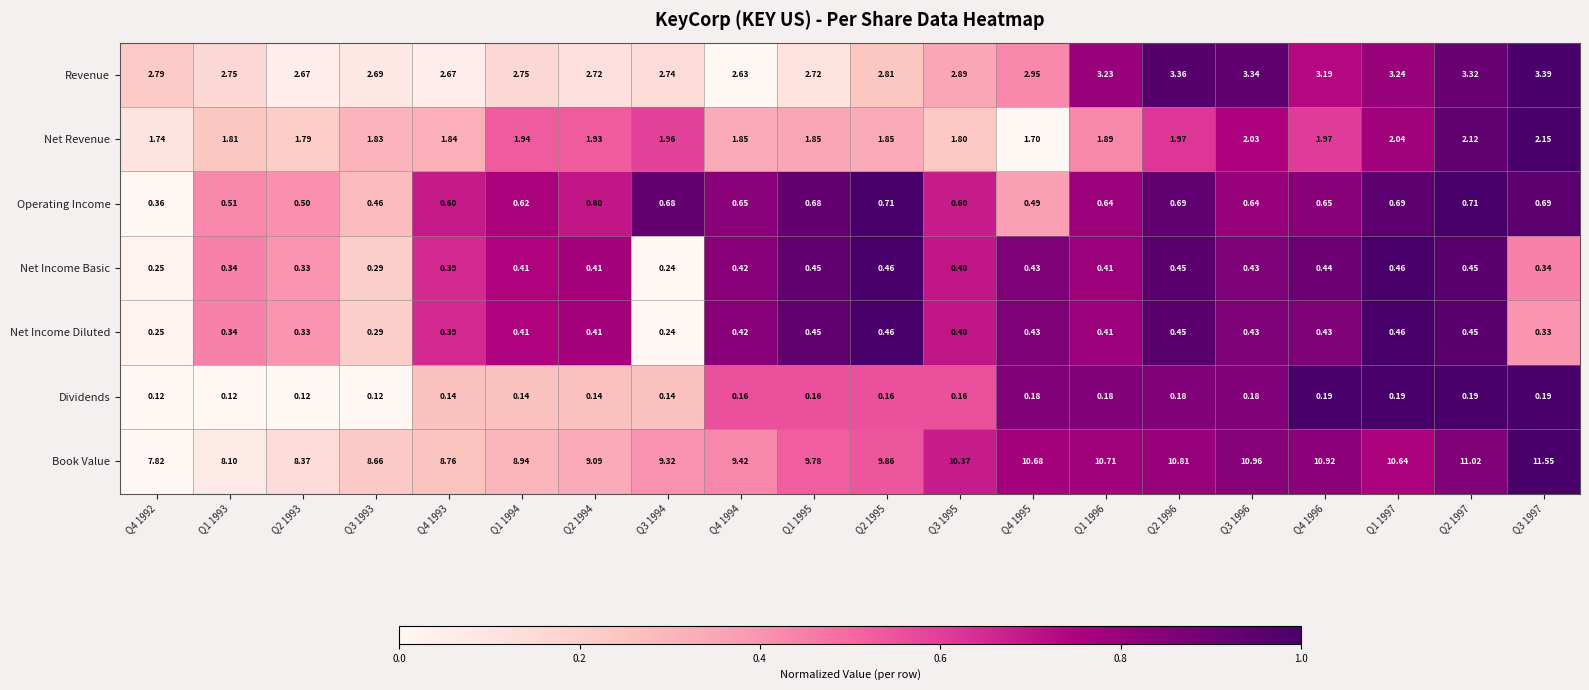

Between Q4 1994 and Q3 1997, which series saw the biggest shift?

Book Value